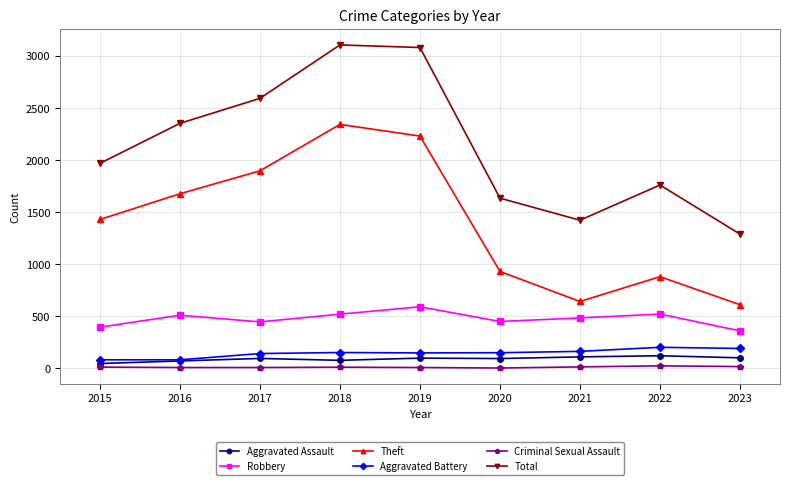

The Theft series shows 2838 at 2016. True or false?

False